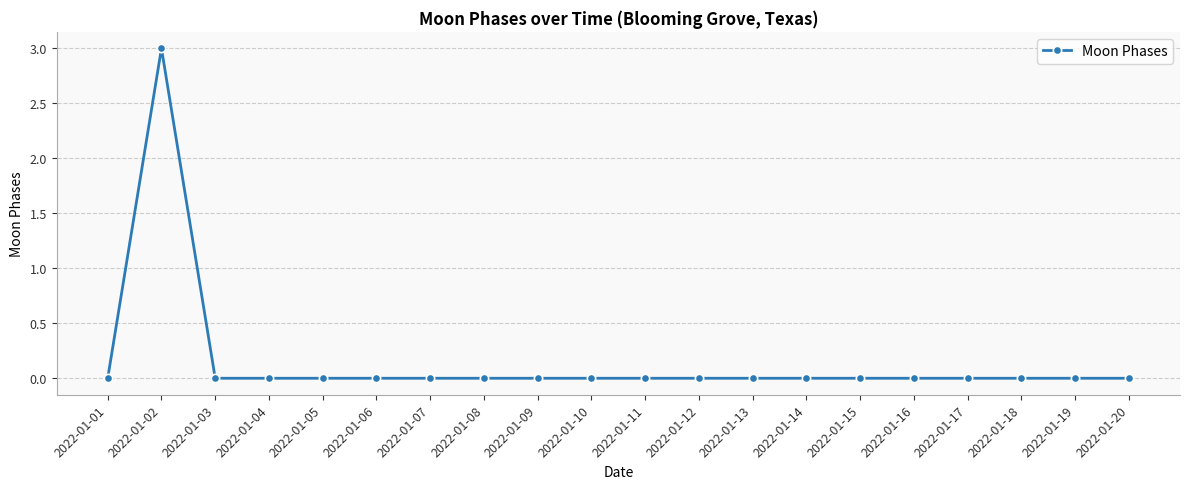

True or false: the data shows -1 at 2022-01-10.

False